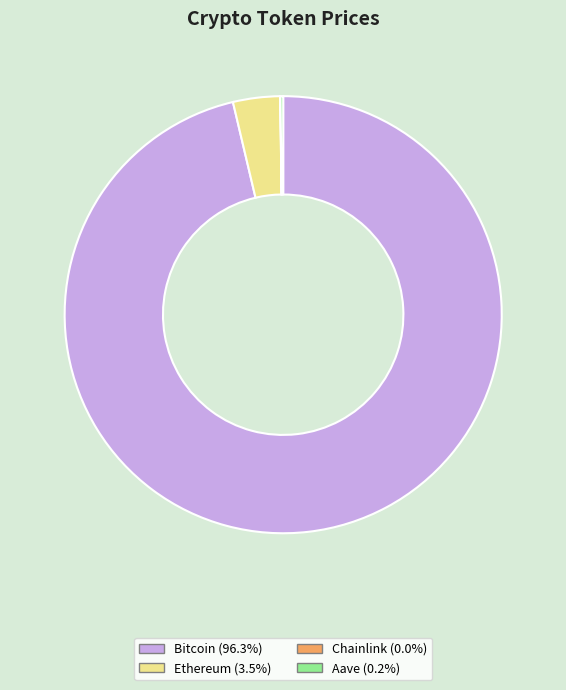

Is the sum of Bitcoin (96.3%) and Ethereum (3.5%) greater than half?

Yes